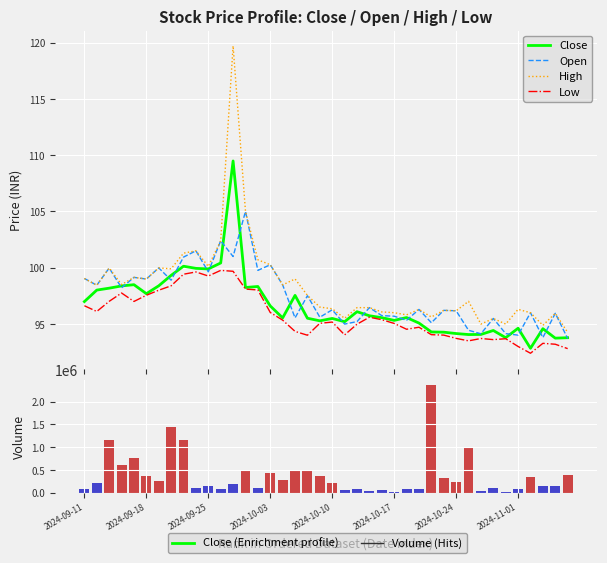

What is the sum of the High values at 10 and 2024-11-01?

200.0